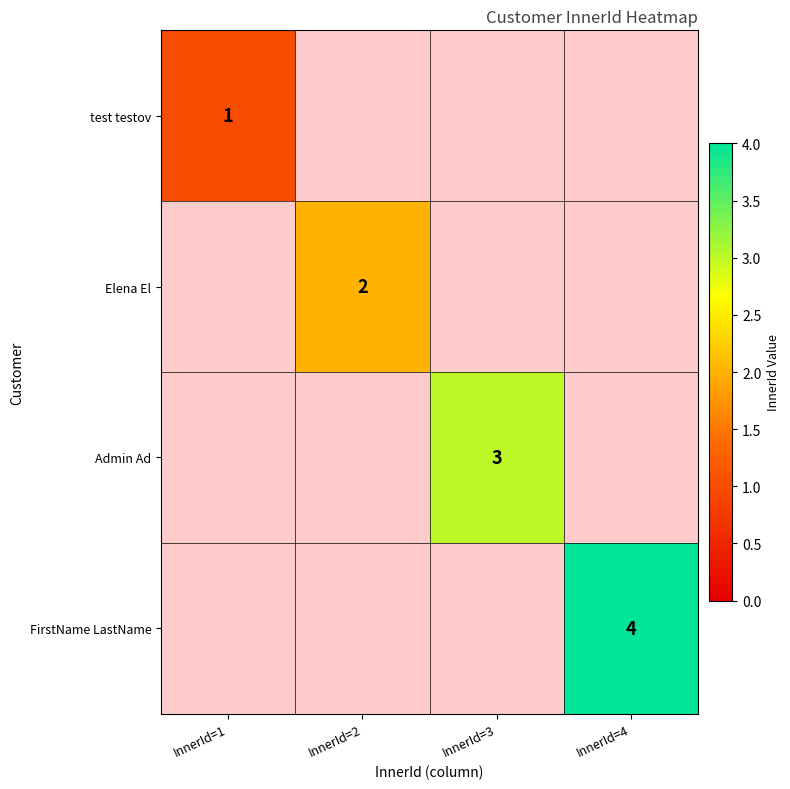

Is the value of Admin Ad at InnerId=3 greater than the value of test testov at InnerId=1?

Yes